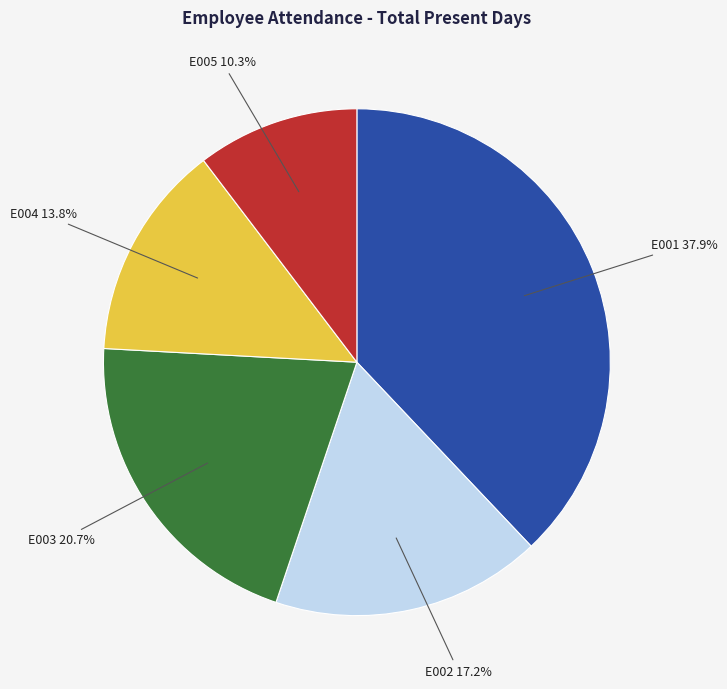

Is there a majority slice in this chart?

No